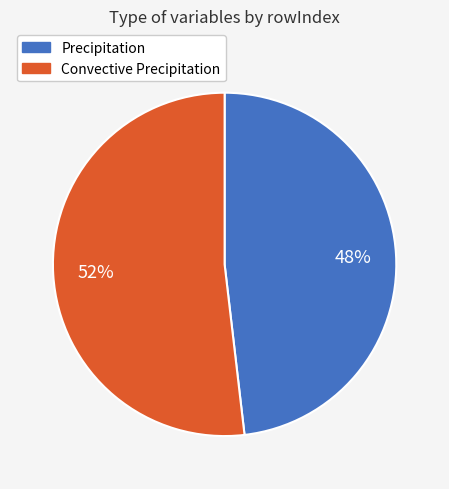

Is it true that Convective Precipitation is 59% of the pie?

False